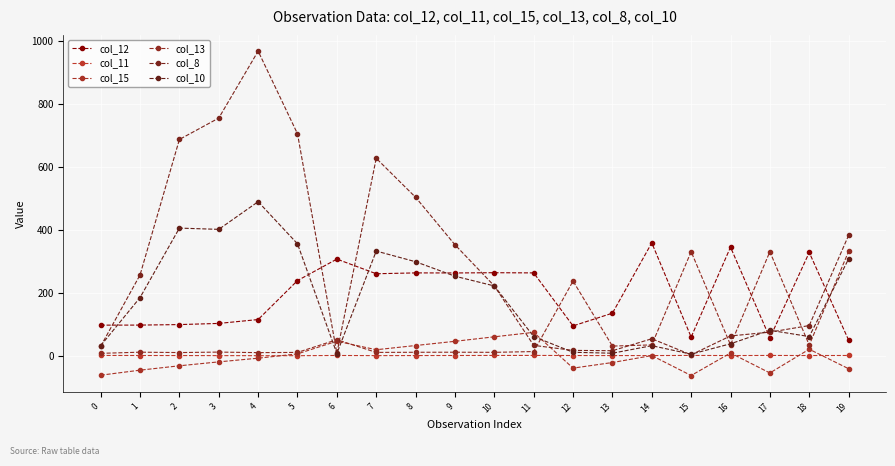

Does the chart display data point markers on the line(s)?

Yes